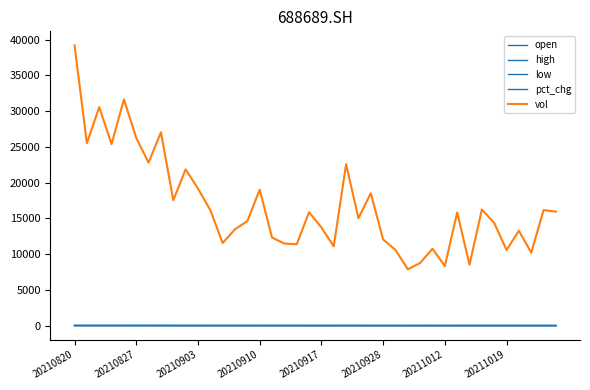

True or false: vol and high cross at least once.

False